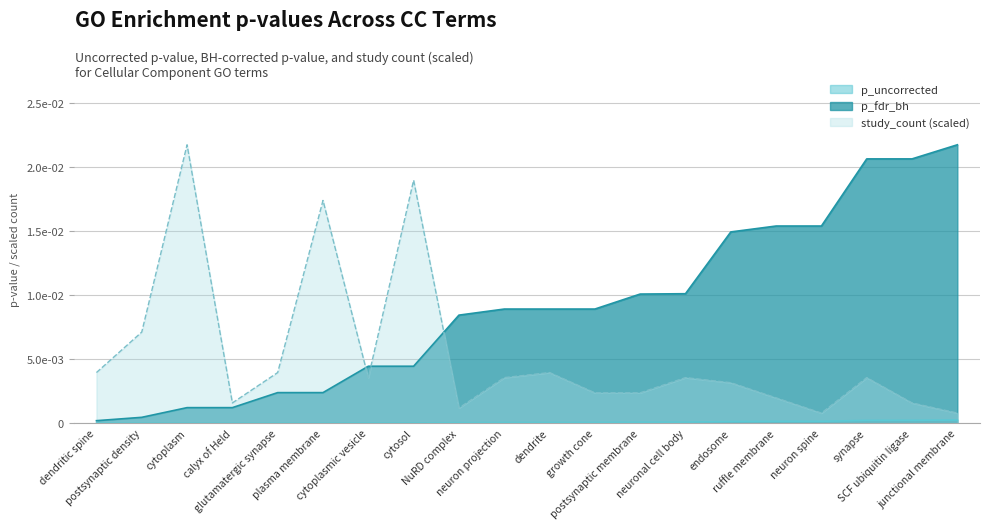

Does the chart have visible grid lines?

Yes